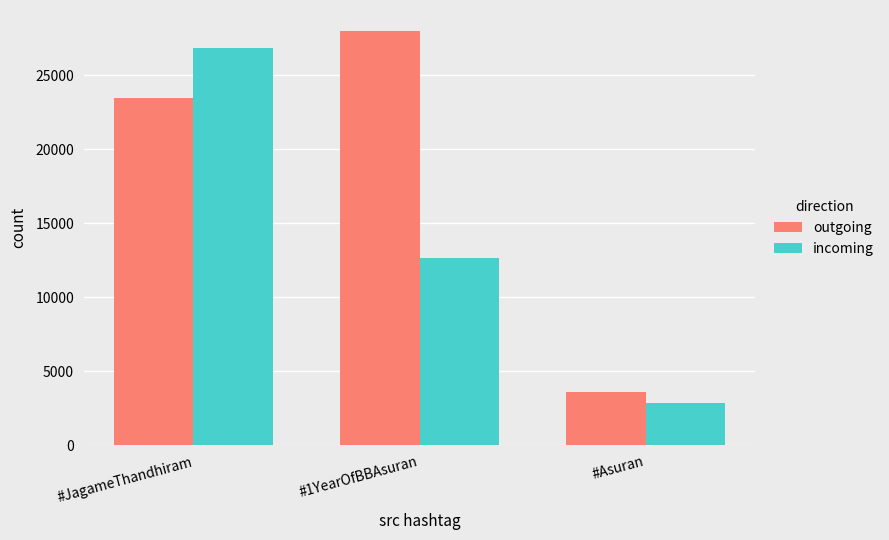

Is the value of incoming at #Asuran greater than the value of outgoing at #JagameThandhiram?

No